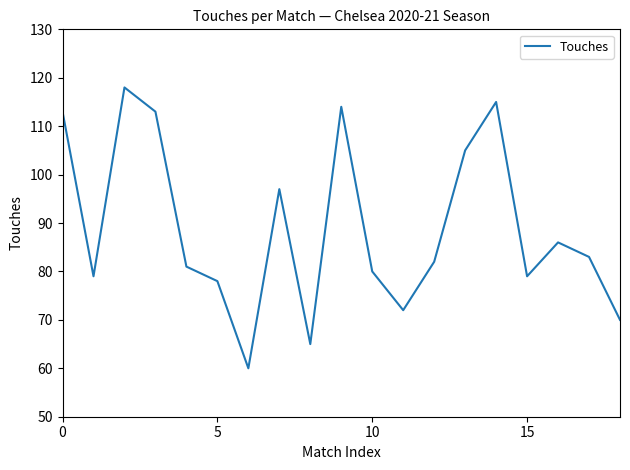

What is the difference between the maximum and minimum values?

58